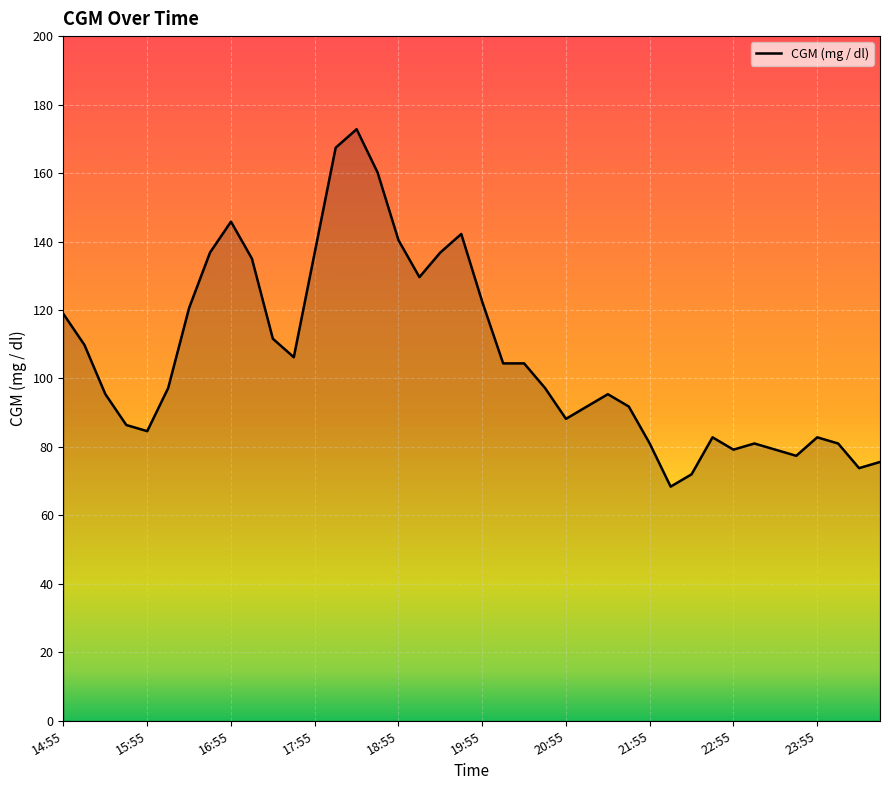

What is the minimum value shown in the chart?

68.4